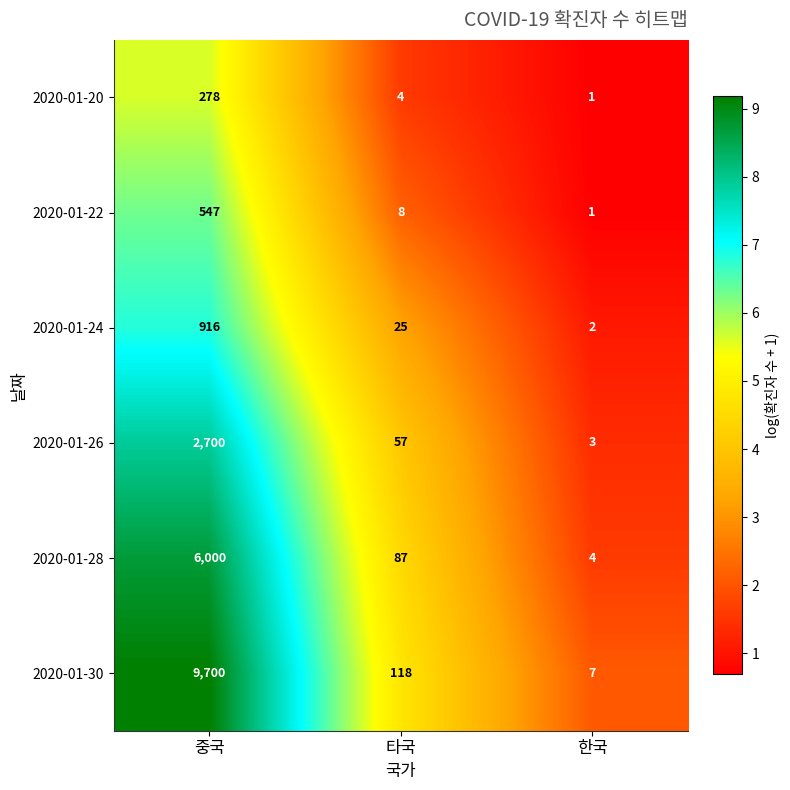

Which label corresponds to the smallest value in the chart?

한국